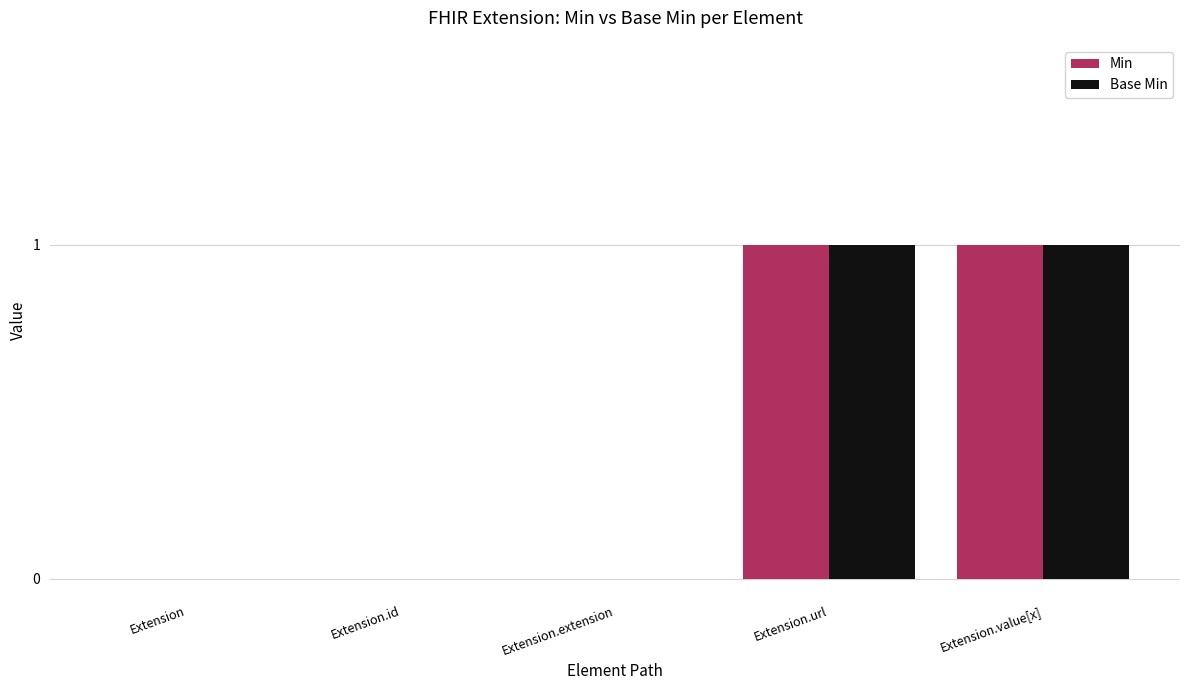

Are the bars grouped side by side (vs. stacked)?

Yes